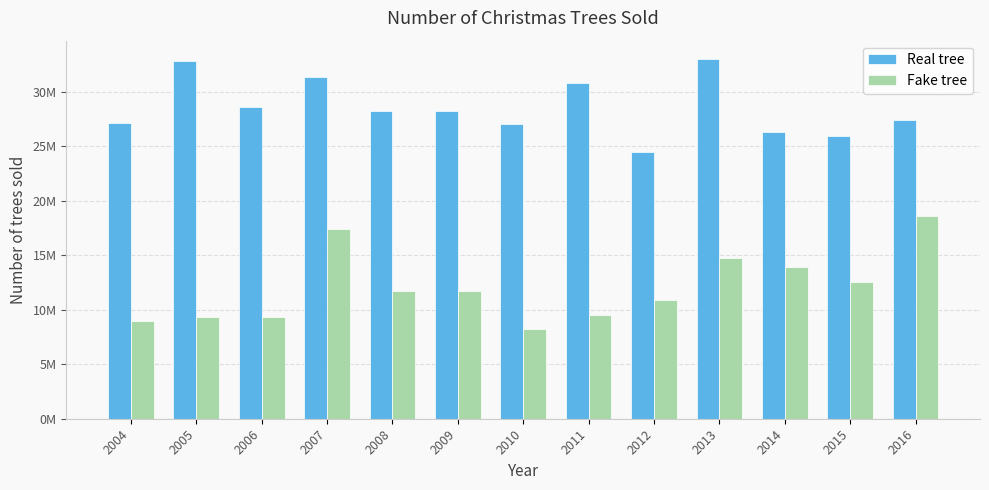

Are the bars horizontal?

No